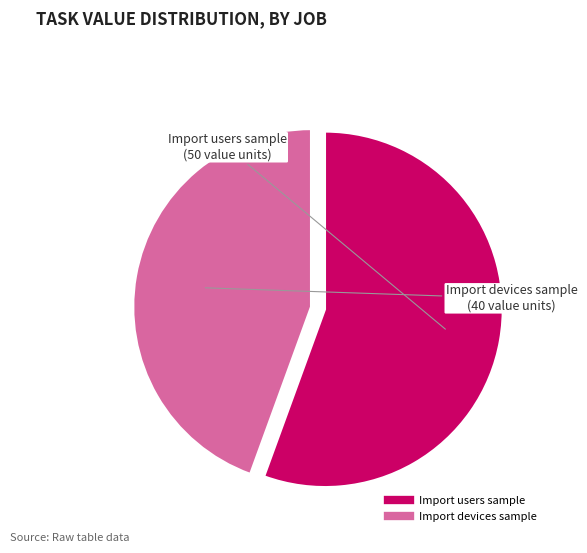

Rank the categories by value from lowest to highest.

Import devices sample, Import users sample